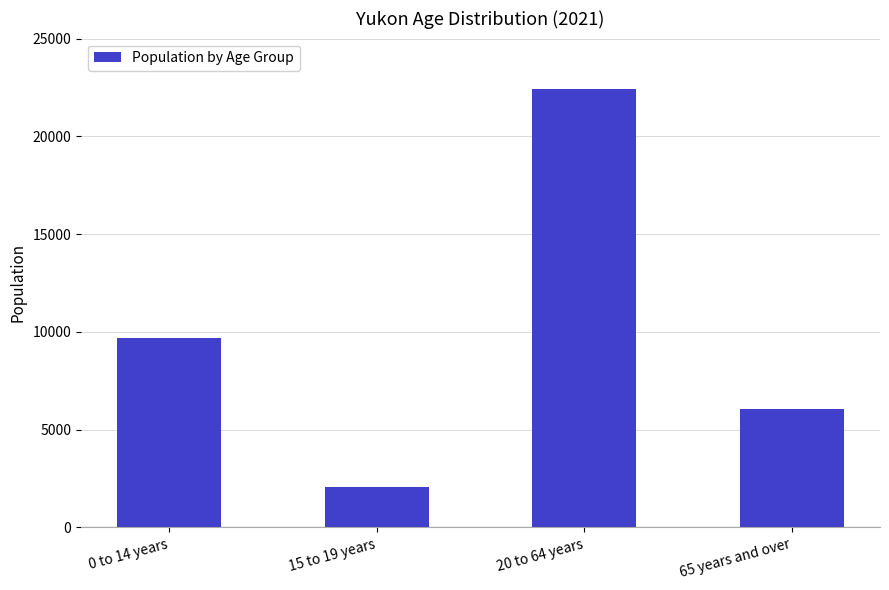

How many categories are shown in the chart?

4